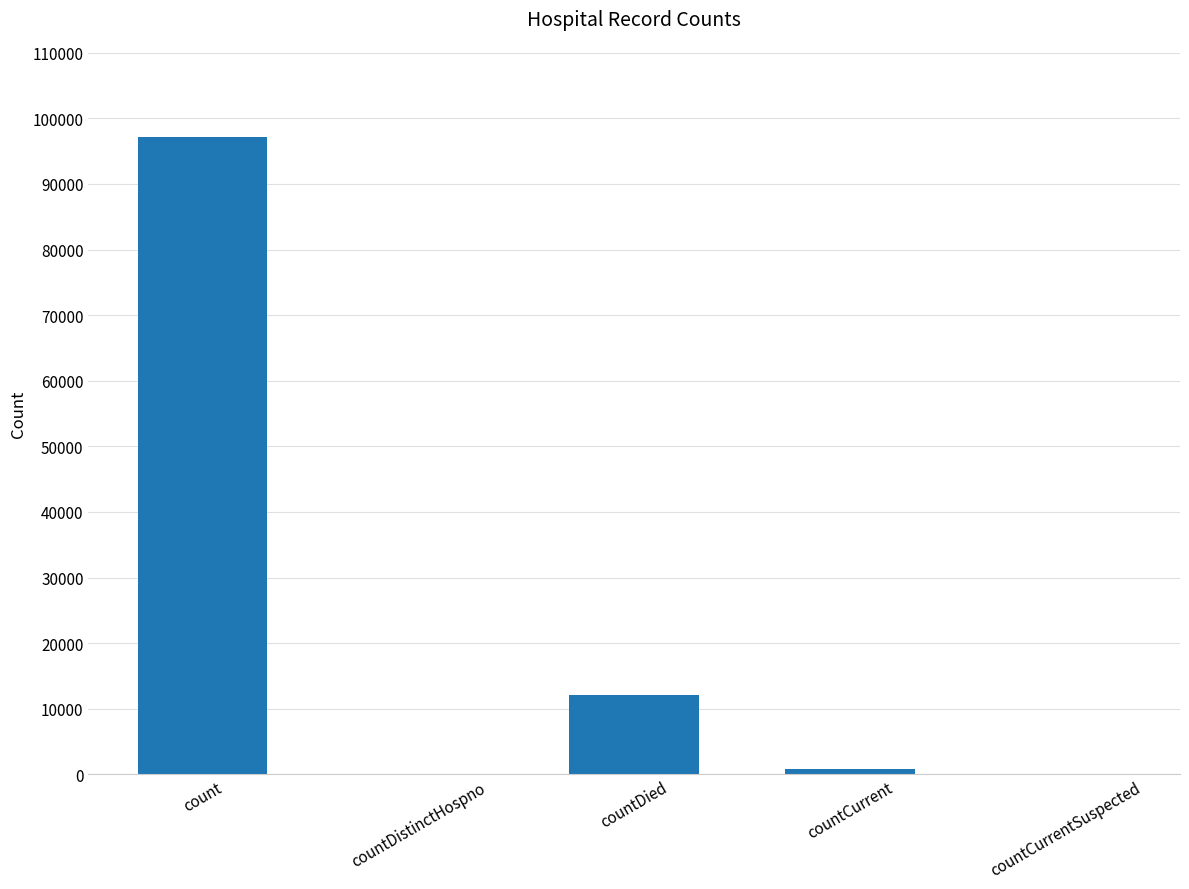

How many series are shown in this chart?

1